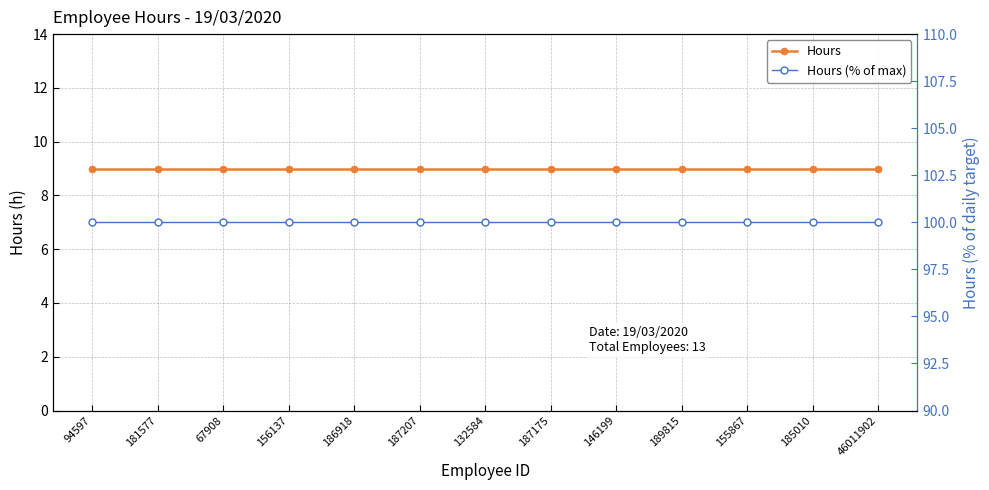

What is the sum of the Hours values at 189815 and 155867?

18